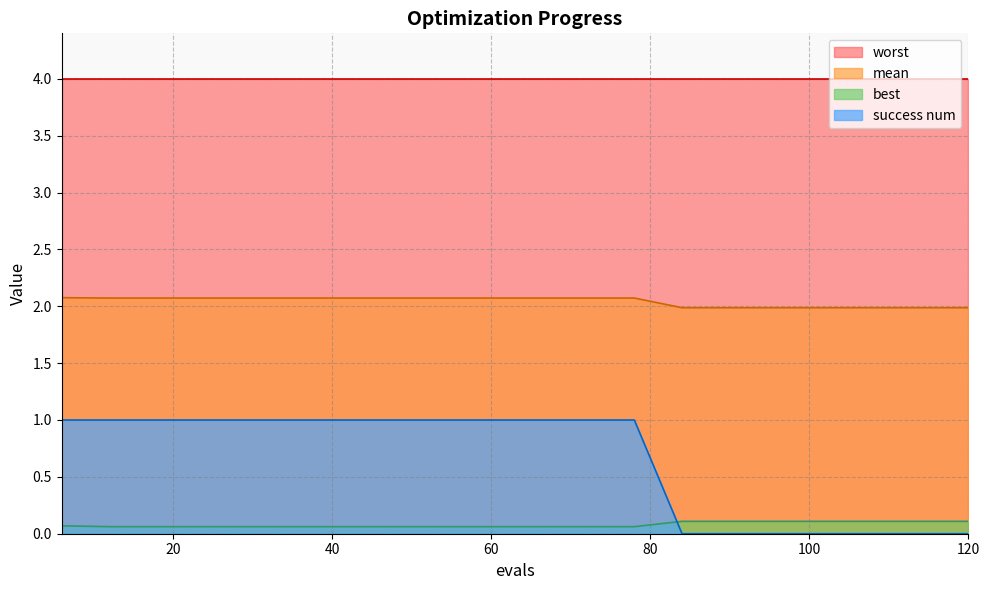

After their last crossing, which series has the higher values: success num or best?

best